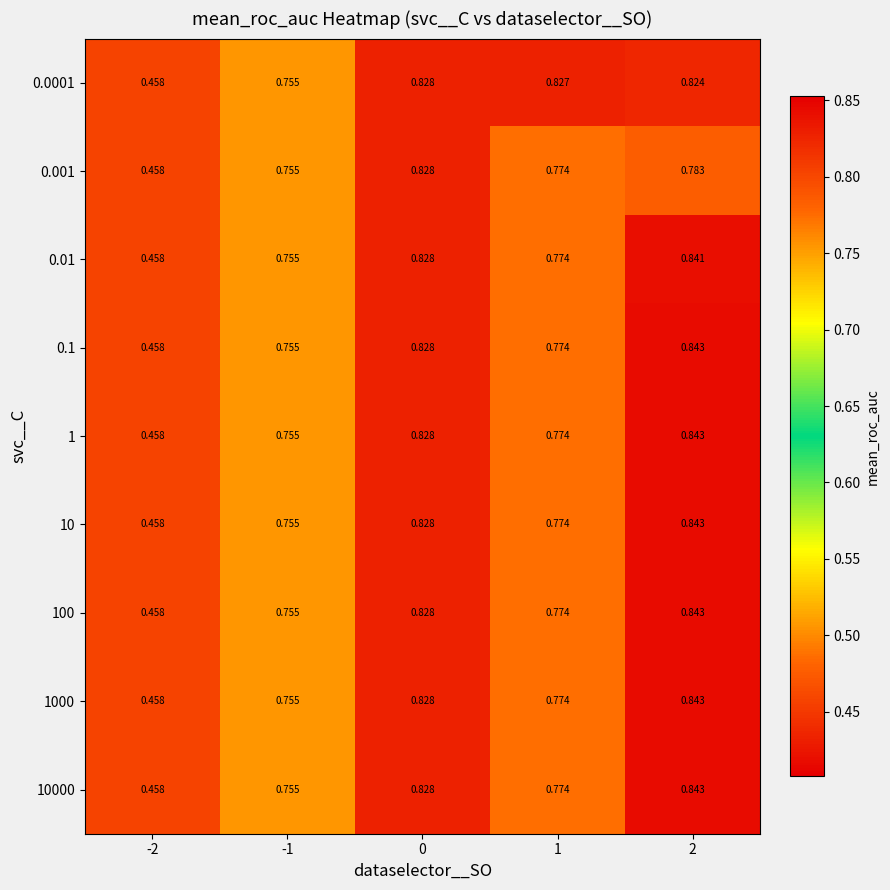

Is the value of 10000 at 0 greater than the value of 1 at -2?

Yes